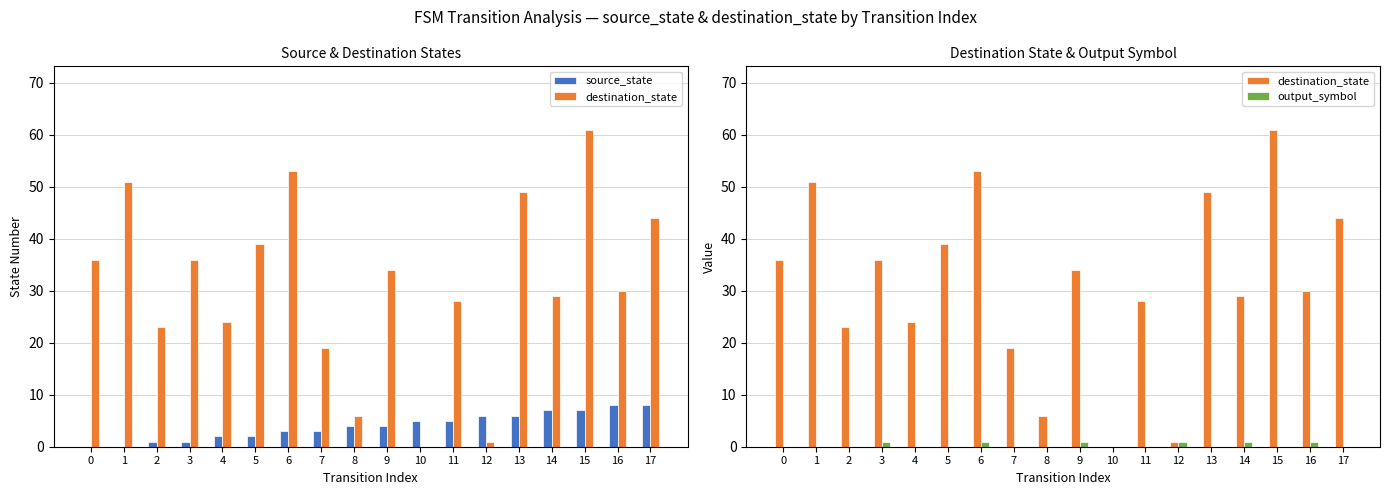

What are all the series names shown in the legend?

source_state, destination_state, output_symbol